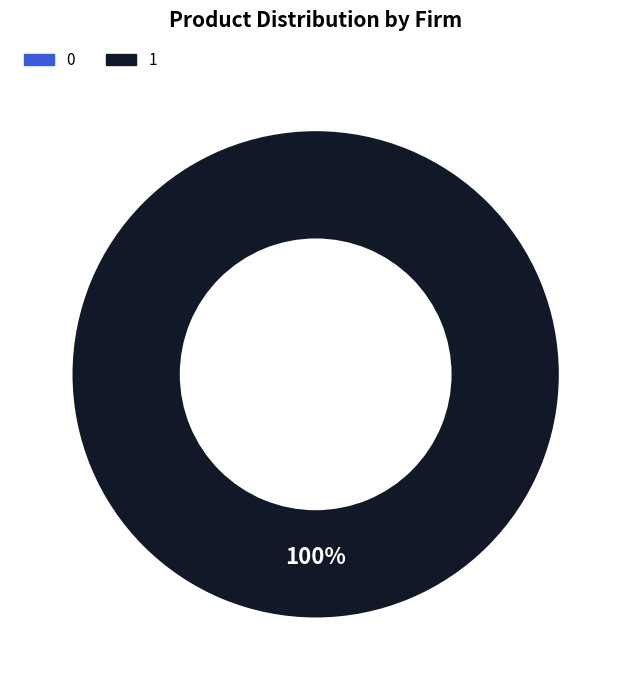

What is the total percentage of 0 and 1?

100.0%